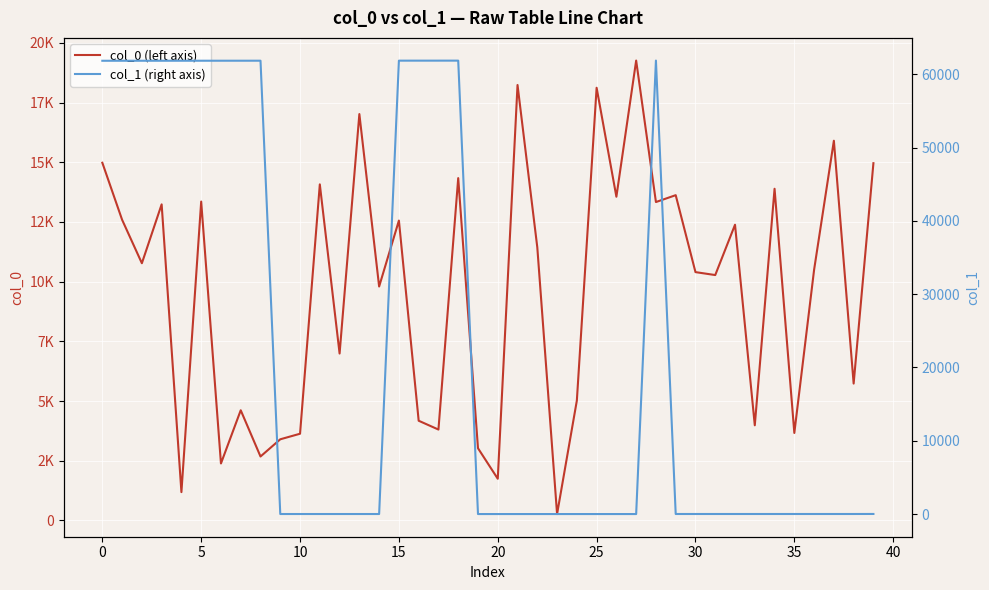

Which series has the widest spread of values?

col_1 (right axis)